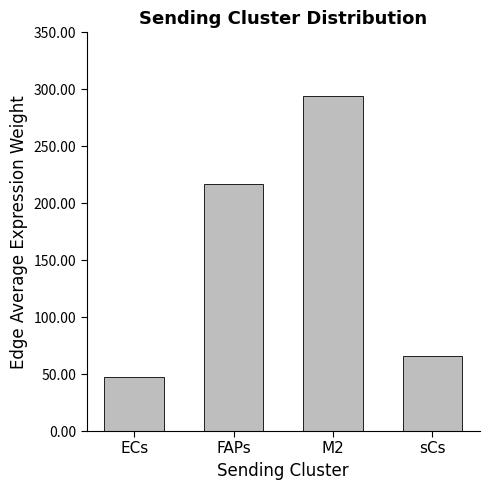

Which label corresponds to the smallest value in the chart?

ECs